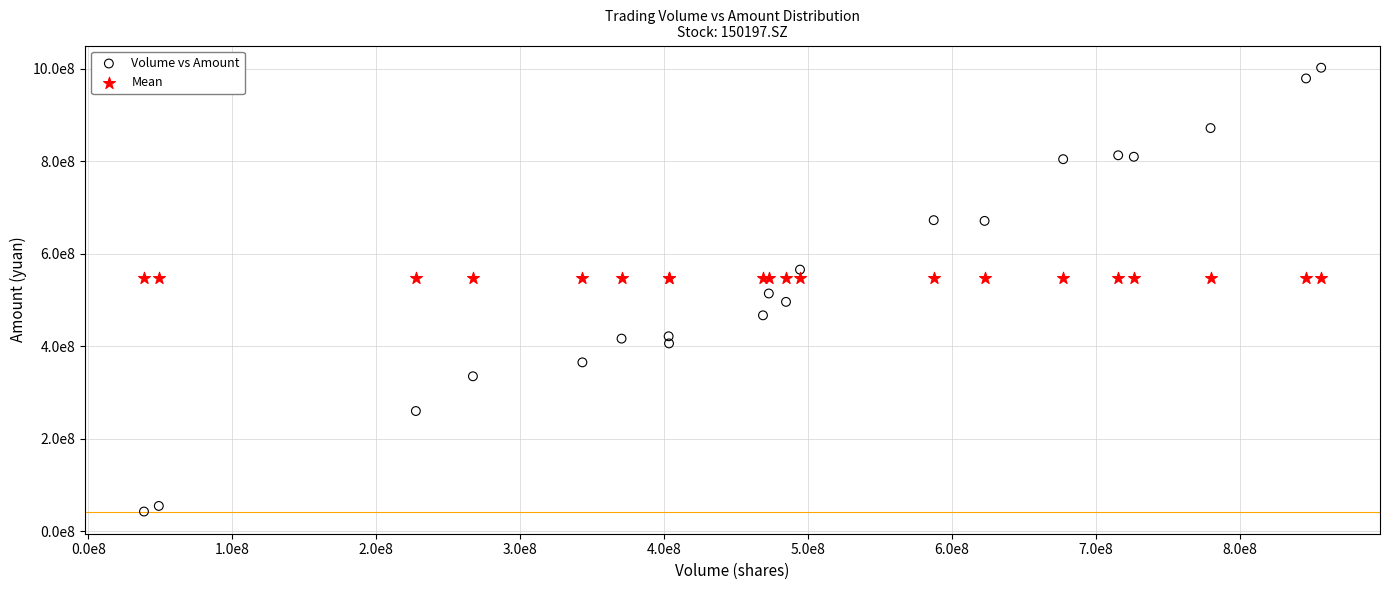

Which series reaches the minimum Y coordinate?

Volume vs Amount